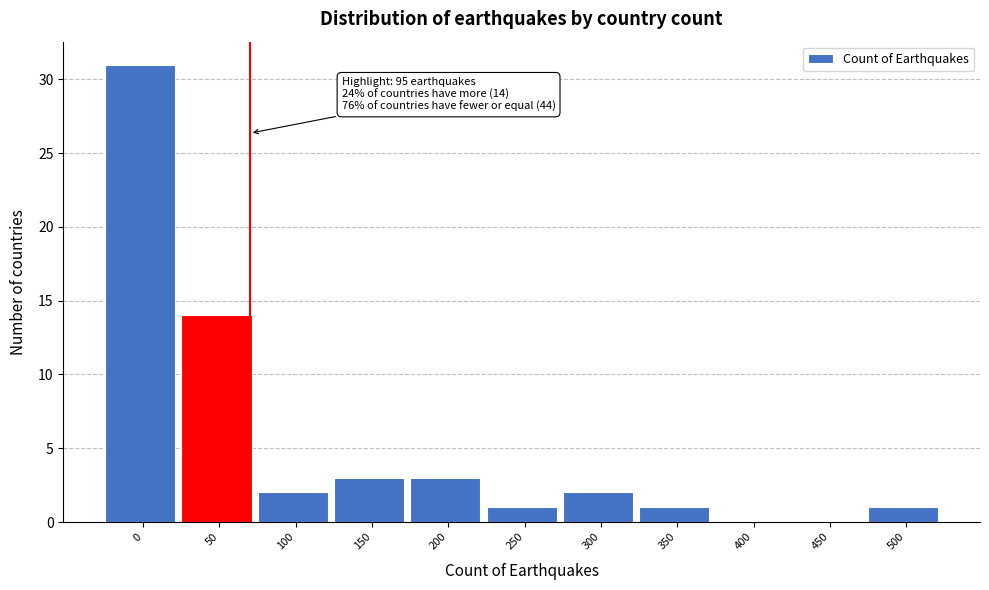

Reading left to right, list all the values displayed in this chart.

0=31	50=14	100=2	150=3	200=3	250=1	300=2	350=1	400=0	450=0	500=1